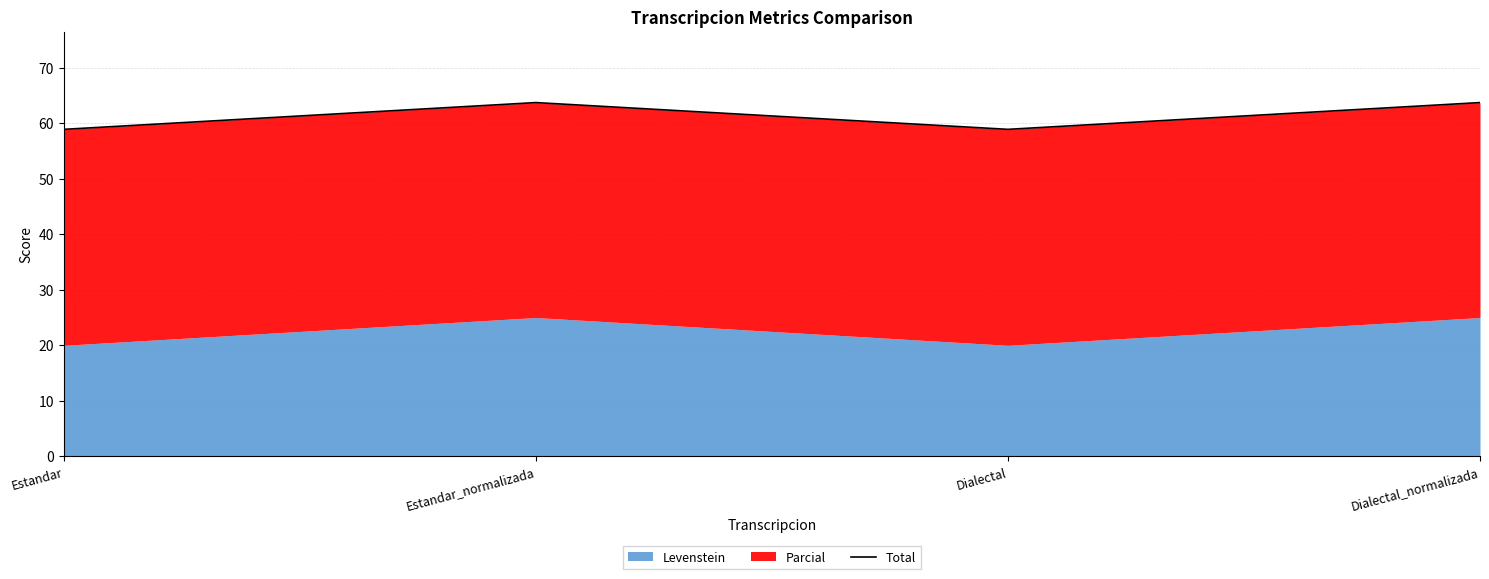

Rank the categories by value from lowest to highest.

Estandar, Dialectal, Estandar_normalizada, Dialectal_normalizada